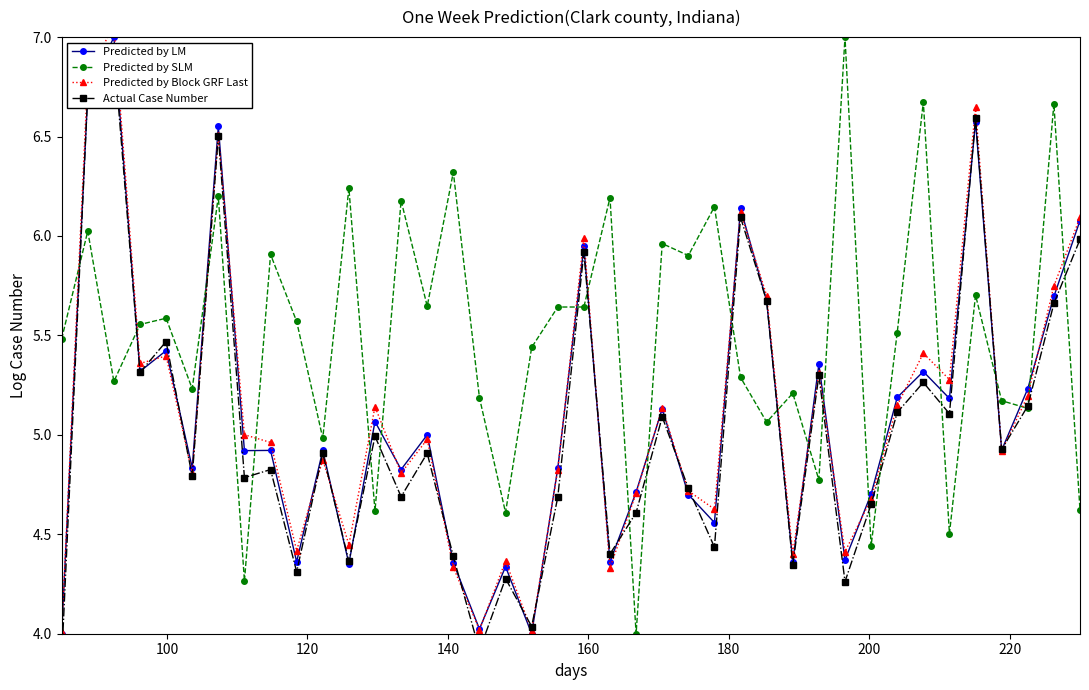

How many times do Predicted by LM and Predicted by SLM cross each other?

21